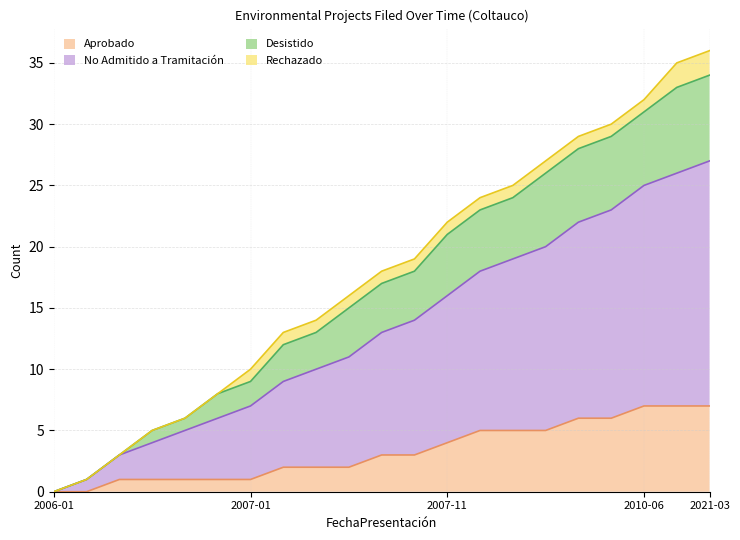

The Aprobado series shows 3 at 2007-08. True or false?

True